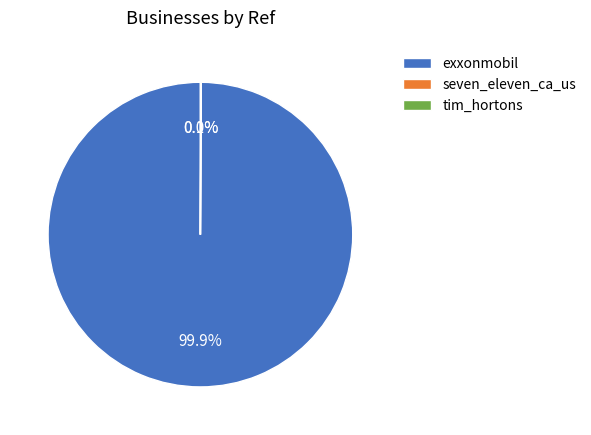

Which category has the biggest portion of the pie?

exxonmobil